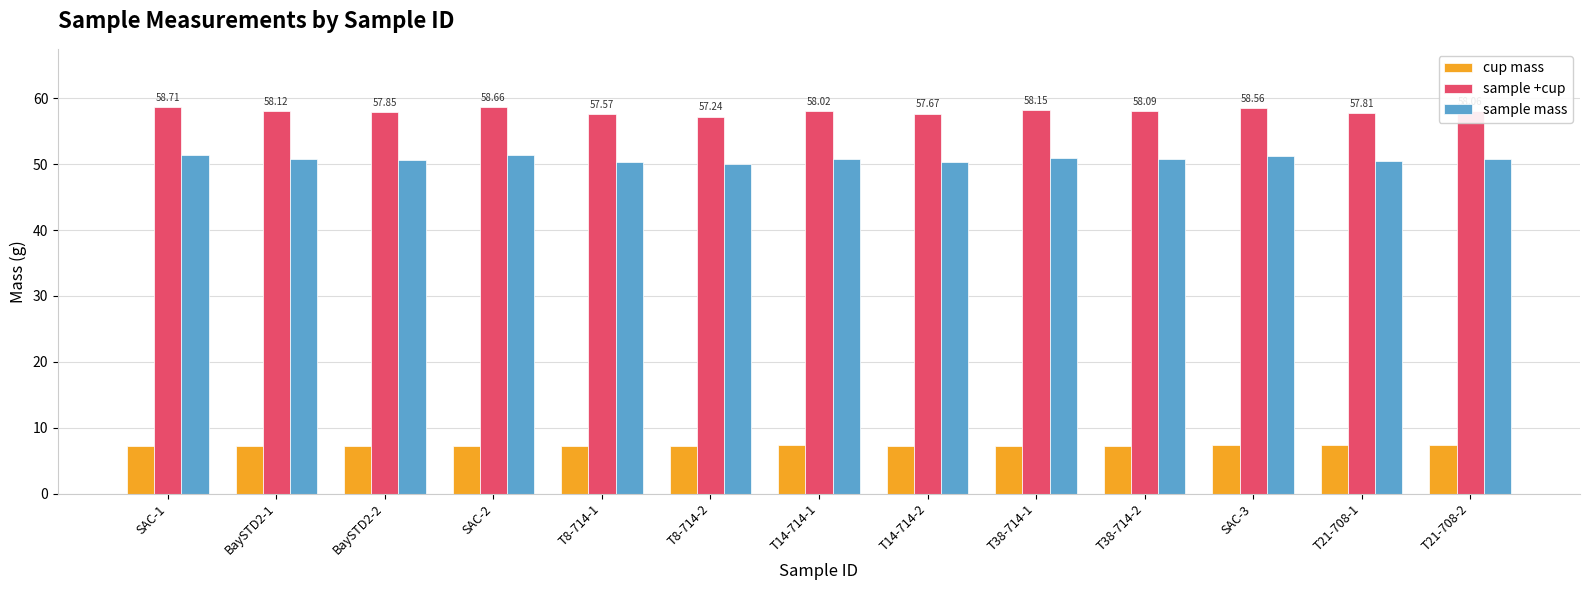

Is the value of sample mass at T8-714-1 greater than the value of sample +cup at T8-714-1?

No